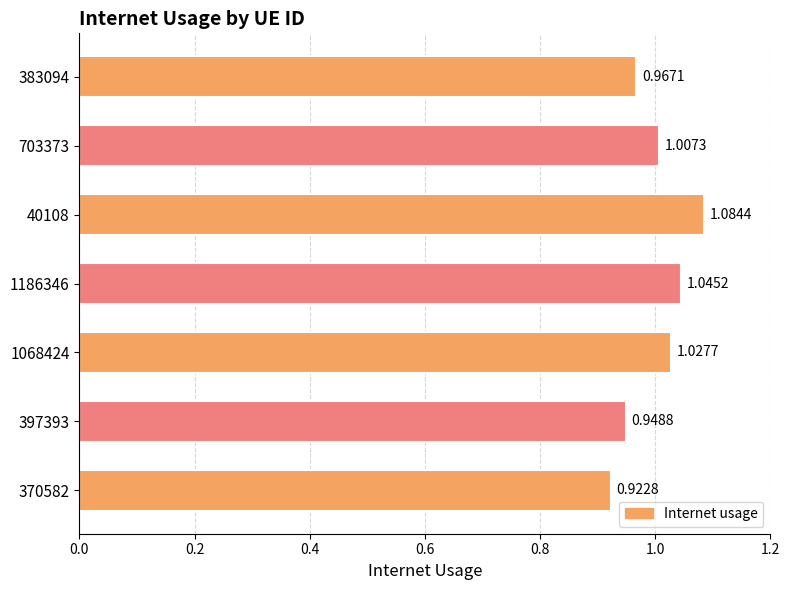

Rank the categories by value from lowest to highest.

370582, 397393, 383094, 703373, 1068424, 1186346, 40108